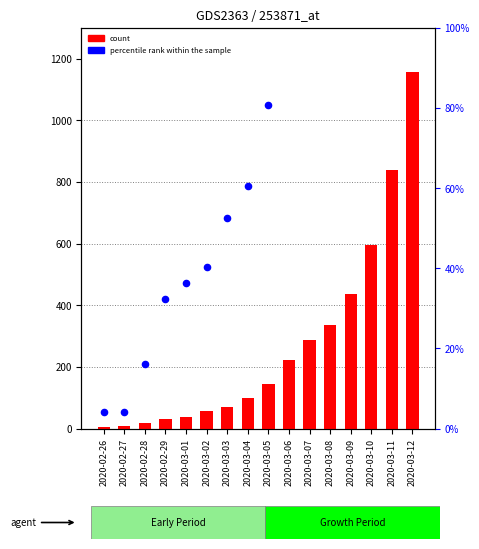

Is the value of percentile rank within the sample at 2020-03-04 greater than the value of count at 2020-03-03?

No